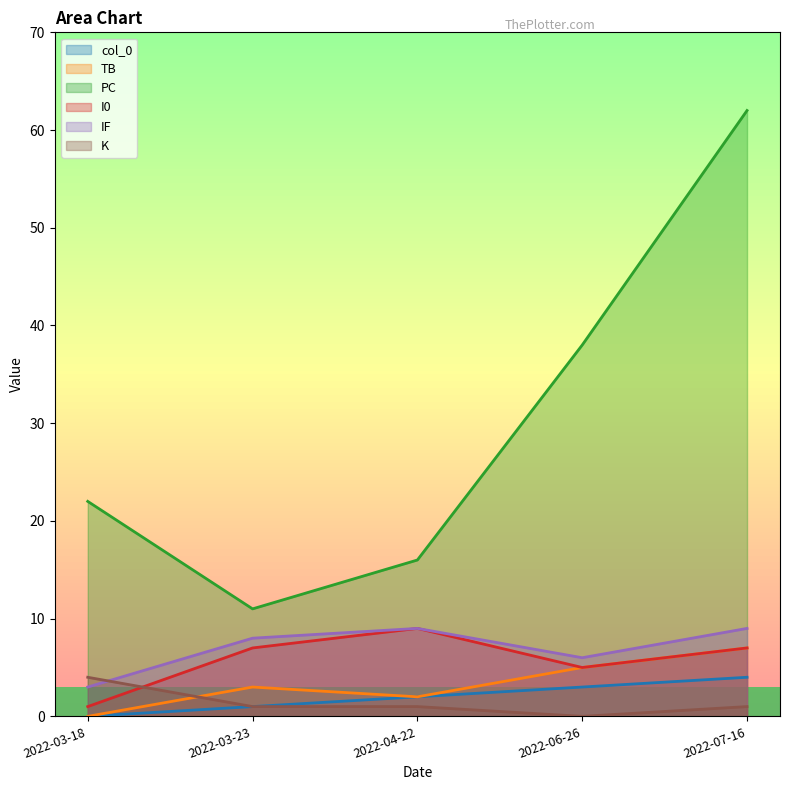

Count the col_0 values in the range 1 to 3.

3